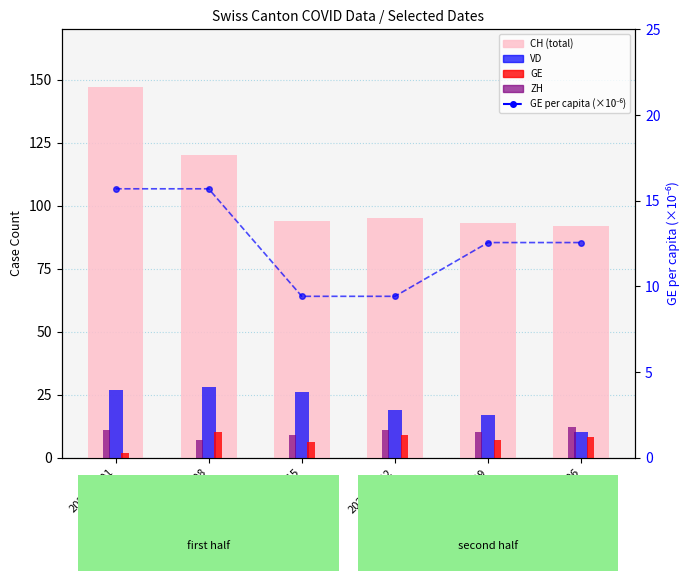

Are the bars horizontal?

No